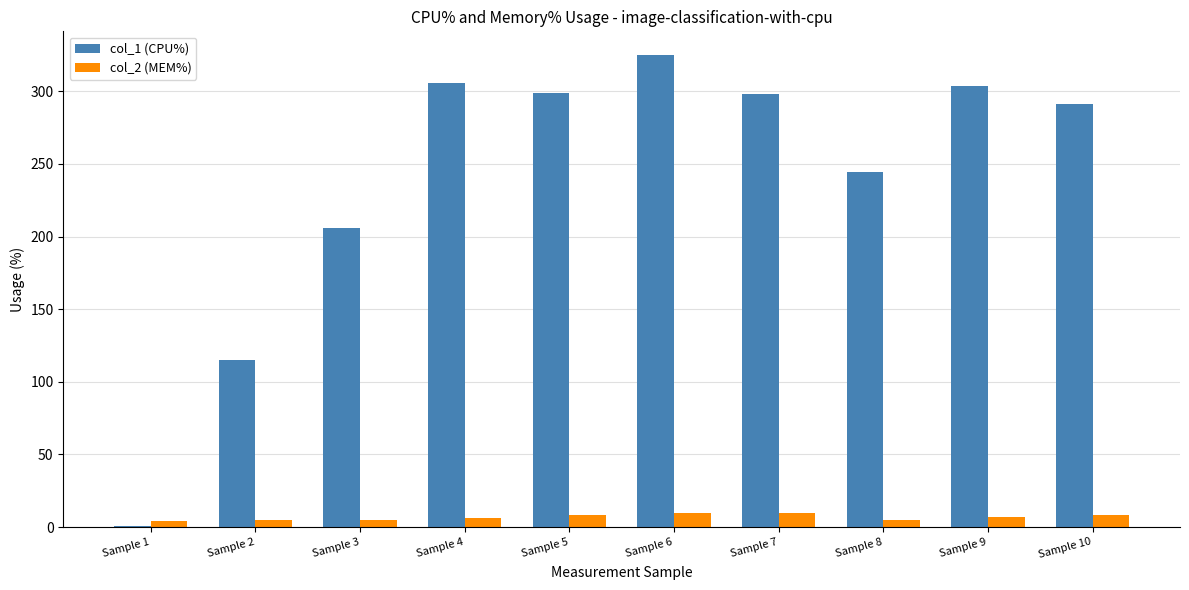

True or false: col_2 (MEM%) has a value of 9.6 at Sample 7.

True